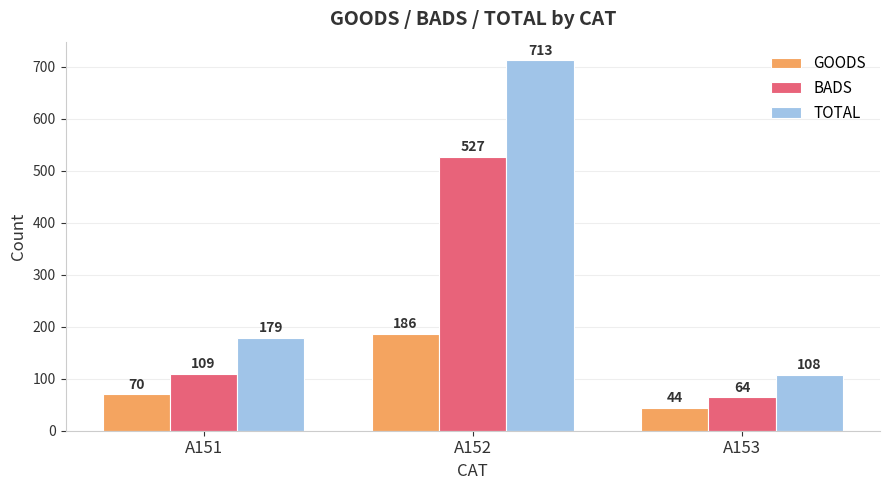

Does the chart contain any negative values?

No